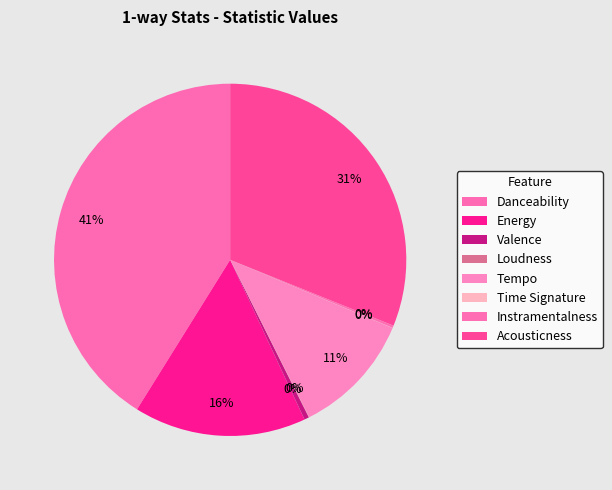

To the nearest percent, what is the difference between the Acousticness and Time Signature slice percentages?

31%